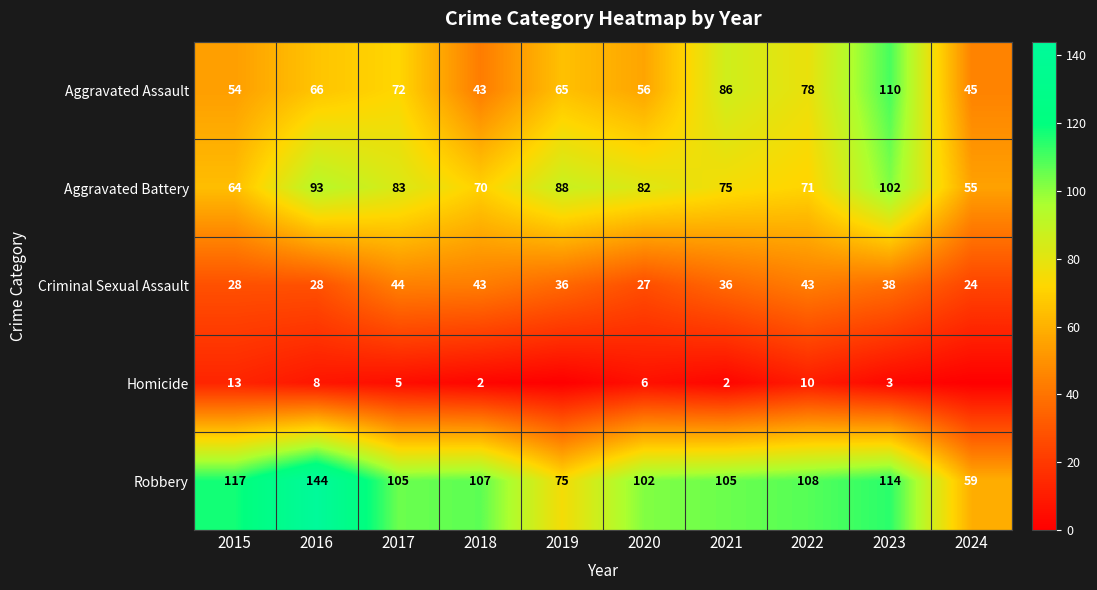

What is the difference between the highest and lowest values at 2017?

100